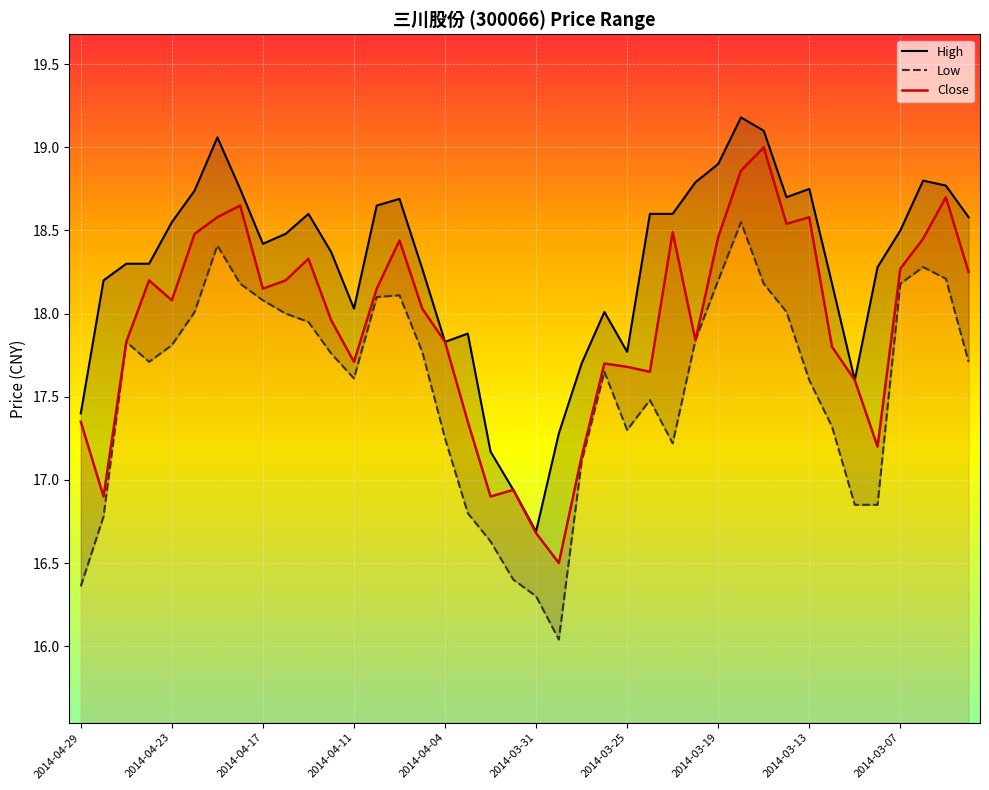

Reading left to right, list all the values displayed in this chart.

High: 2014-04-29=17.4	2014-04-28=18.2	2014-04-25=18.3	2014-04-24=18.3	2014-04-23=18.6	2014-04-22=18.7	2014-04-21=19.1	2014-04-18=18.8	2014-04-17=18.4	2014-04-16=18.5	2014-04-15=18.6	2014-04-14=18.4	2014-04-11=18.0	2014-04-10=18.6	2014-04-09=18.7	2014-04-08=18.3	2014-04-04=17.8	2014-04-03=17.9	2014-04-02=17.2	2014-04-01=16.9	2014-03-31=16.7	2014-03-28=17.3	2014-03-27=17.7	2014-03-26=18.0	2014-03-25=17.8	2014-03-24=18.6	2014-03-21=18.6	2014-03-20=18.8	2014-03-19=18.9	2014-03-18=19.2	2014-03-17=19.1	2014-03-14=18.7	2014-03-13=18.8	2014-03-12=18.2	2014-03-11=17.6	2014-03-10=18.3	2014-03-07=18.5	2014-03-06=18.8	2014-03-05=18.8	2014-03-04=18.6
Low: 2014-04-29=16.4	2014-04-28=16.8	2014-04-25=17.8	2014-04-24=17.7	2014-04-23=17.8	2014-04-22=18.0	2014-04-21=18.4	2014-04-18=18.2	2014-04-17=18.1	2014-04-16=18.0	2014-04-15=17.9	2014-04-14=17.8	2014-04-11=17.6	2014-04-10=18.1	2014-04-09=18.1	2014-04-08=17.8	2014-04-04=17.2	2014-04-03=16.8	2014-04-02=16.6	2014-04-01=16.4	2014-03-31=16.3	2014-03-28=16.0	2014-03-27=17.1	2014-03-26=17.6	2014-03-25=17.3	2014-03-24=17.5	2014-03-21=17.2	2014-03-20=17.8	2014-03-19=18.2	2014-03-18=18.6	2014-03-17=18.2	2014-03-14=18.0	2014-03-13=17.6	2014-03-12=17.3	2014-03-11=16.9	2014-03-10=16.9	2014-03-07=18.2	2014-03-06=18.3	2014-03-05=18.2	2014-03-04=17.7
Close: 2014-04-29=17.4	2014-04-28=16.9	2014-04-25=17.8	2014-04-24=18.2	2014-04-23=18.1	2014-04-22=18.5	2014-04-21=18.6	2014-04-18=18.6	2014-04-17=18.1	2014-04-16=18.2	2014-04-15=18.3	2014-04-14=18.0	2014-04-11=17.7	2014-04-10=18.1	2014-04-09=18.4	2014-04-08=18.0	2014-04-04=17.8	2014-04-03=17.4	2014-04-02=16.9	2014-04-01=16.9	2014-03-31=16.7	2014-03-28=16.5	2014-03-27=17.1	2014-03-26=17.7	2014-03-25=17.7	2014-03-24=17.6	2014-03-21=18.5	2014-03-20=17.8	2014-03-19=18.5	2014-03-18=18.9	2014-03-17=19.0	2014-03-14=18.5	2014-03-13=18.6	2014-03-12=17.8	2014-03-11=17.6	2014-03-10=17.2	2014-03-07=18.3	2014-03-06=18.4	2014-03-05=18.7	2014-03-04=18.2